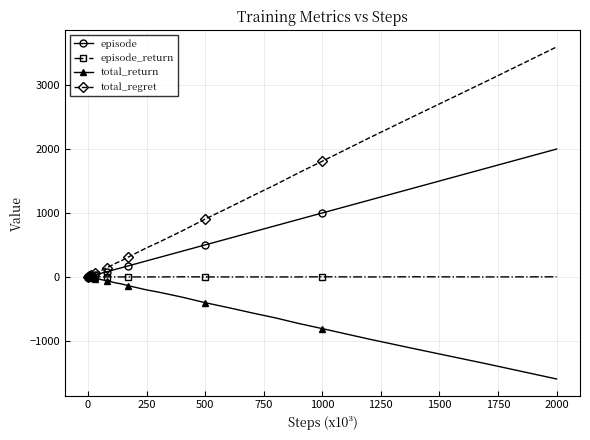

Which series has the largest total across all categories?

total_regret